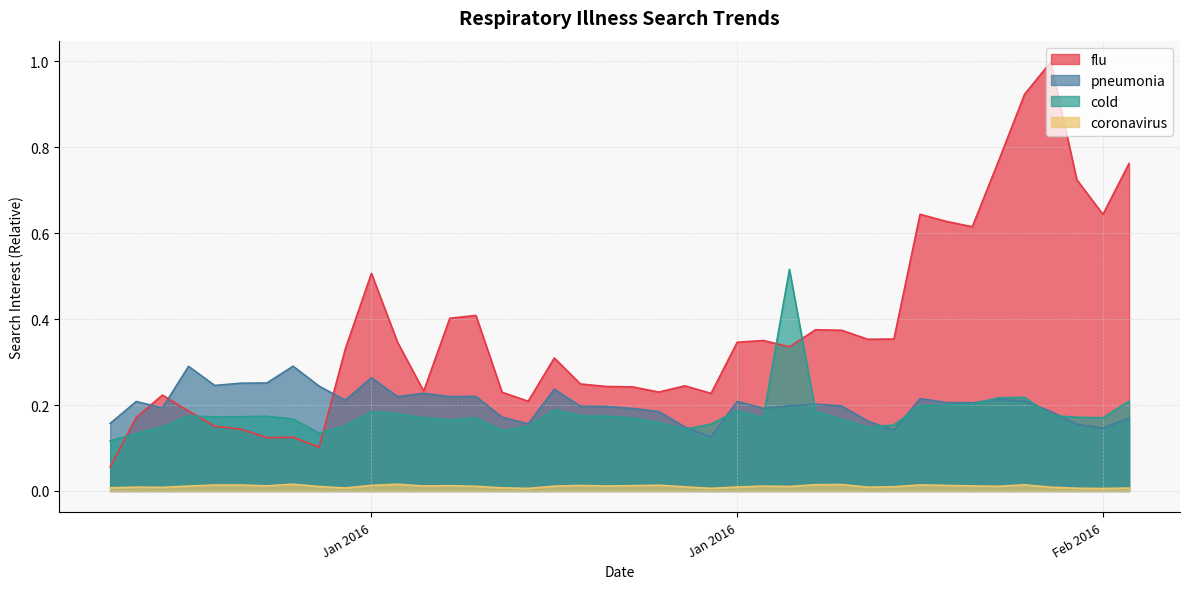

The value of coronavirus at 2016-01-22 is 0.0. True or false?

False